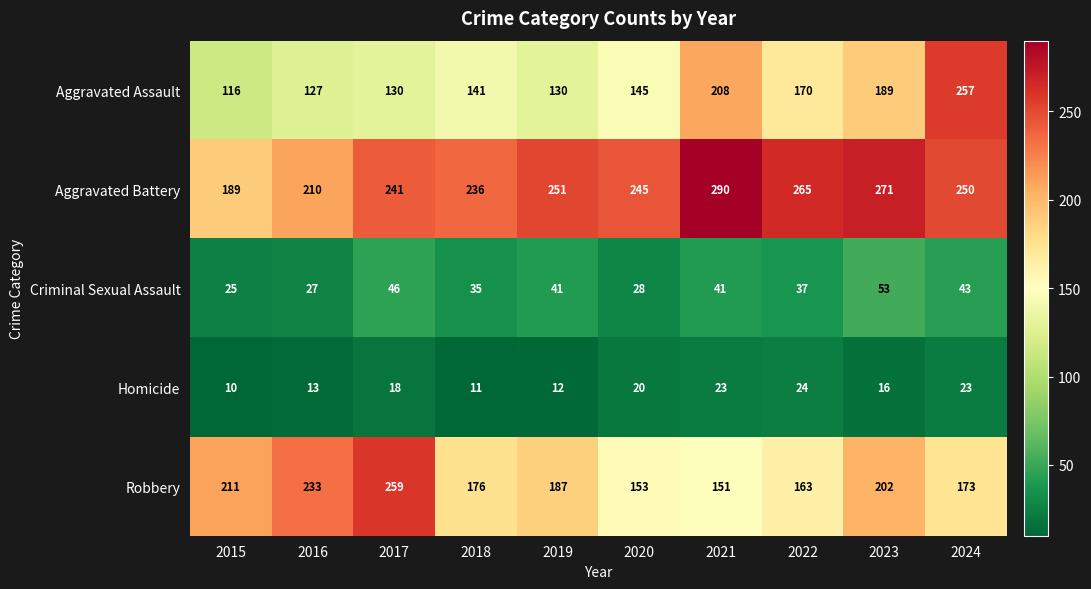

Count the number of data series in this chart.

5